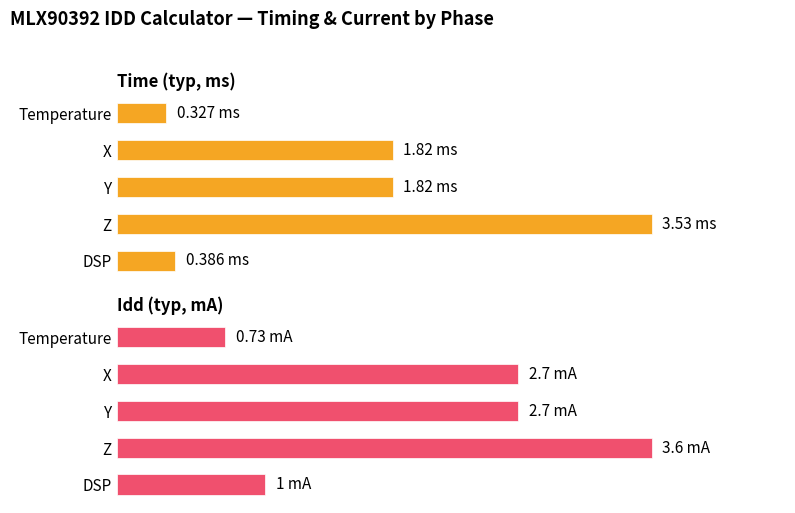

What is the value of the Time (typ, ms) bar at the 1st from the left?

0.3